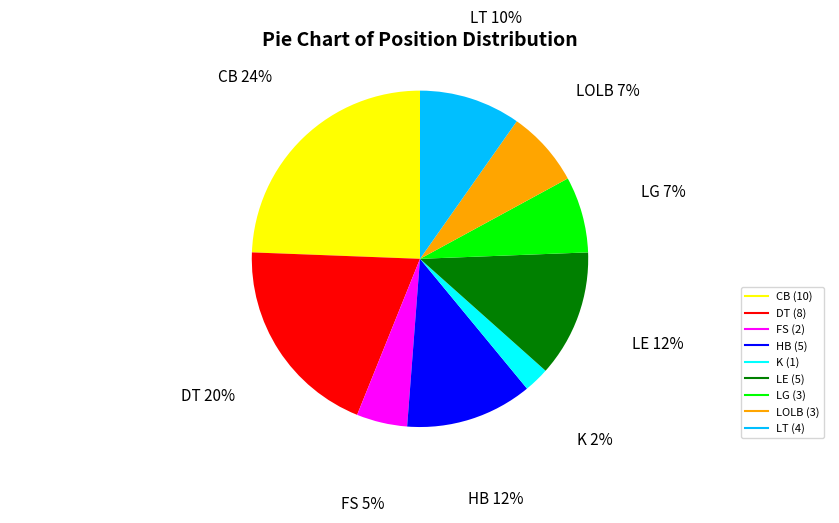

Which category has the biggest portion of the pie?

CB